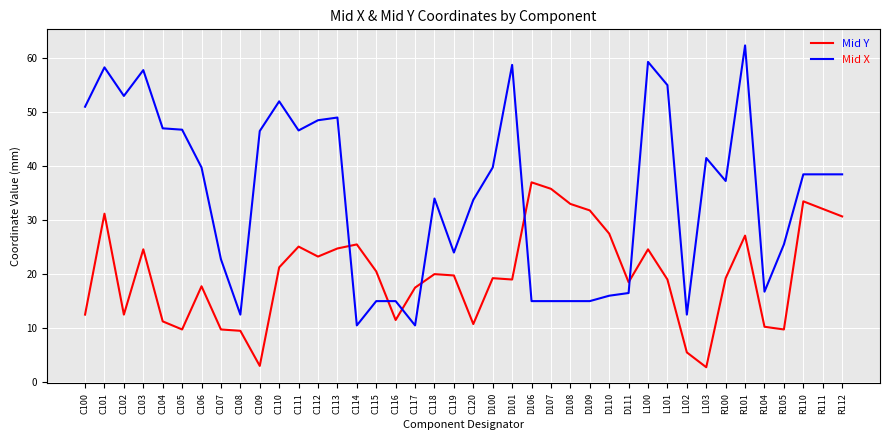

Between which two adjacent categories do Mid Y and Mid X first intersect?

C113 and C114